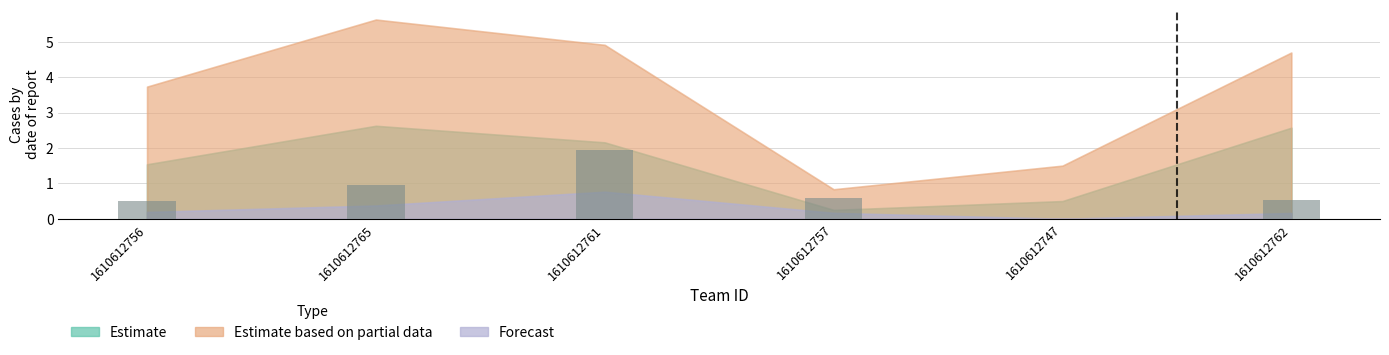

What is the sum of all values?

4.5